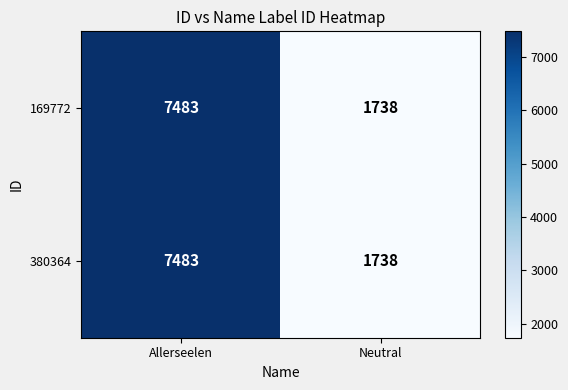

At which label does 380364 reach its peak?

Allerseelen